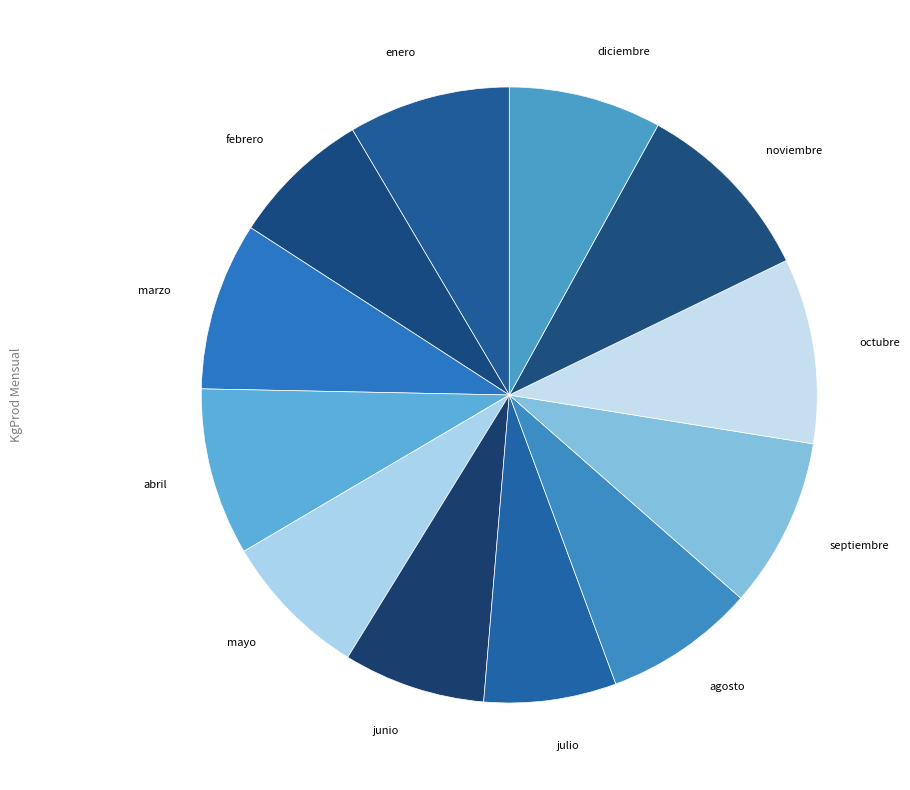

Approximately how many times larger is the value at junio compared to febrero?

1.0